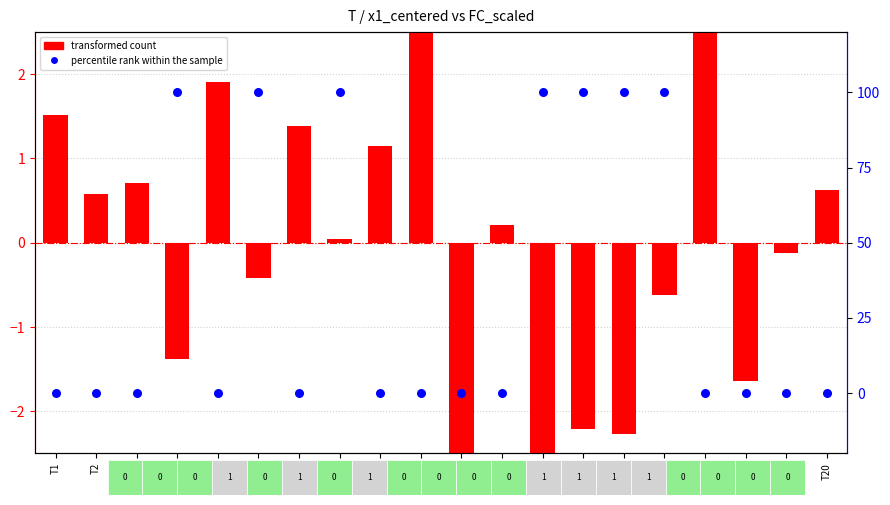

Which series reaches the minimum Y coordinate?

transformed count